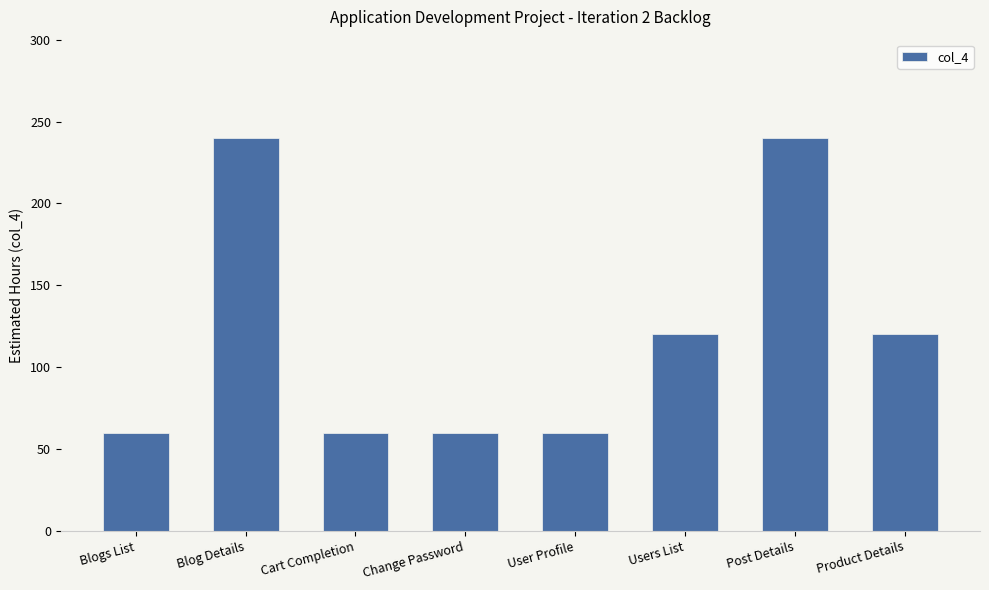

Does the chart contain stacked bars?

No